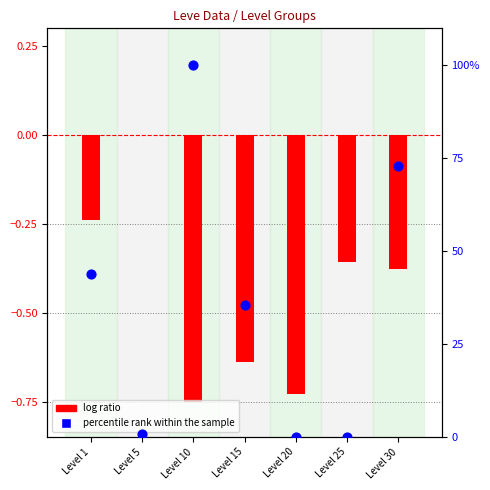

Which series has the largest Y range (max minus min)?

percentile rank within the sample